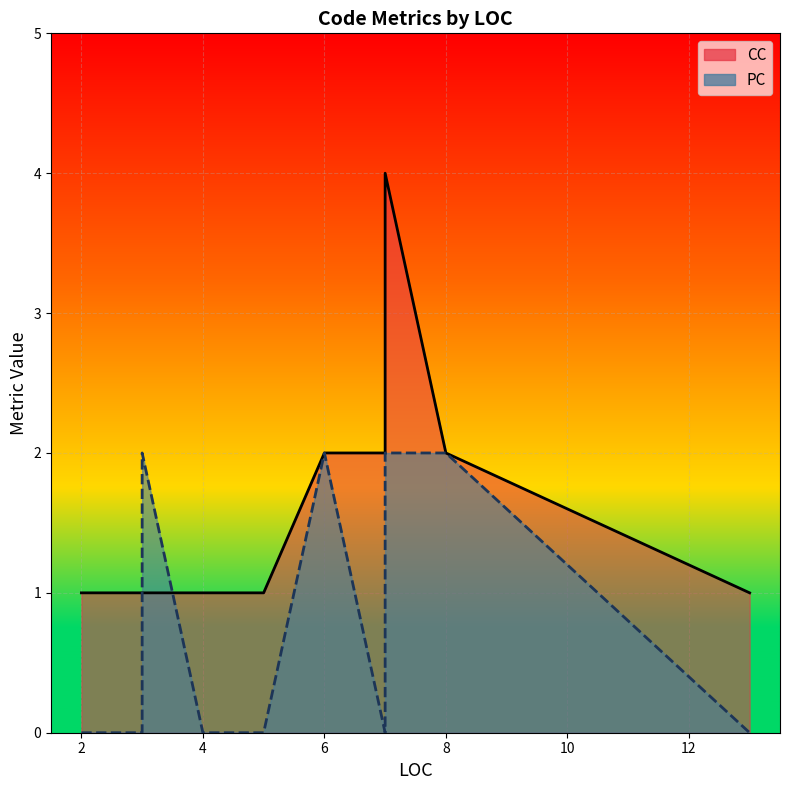

How many lines are shown in the chart?

2